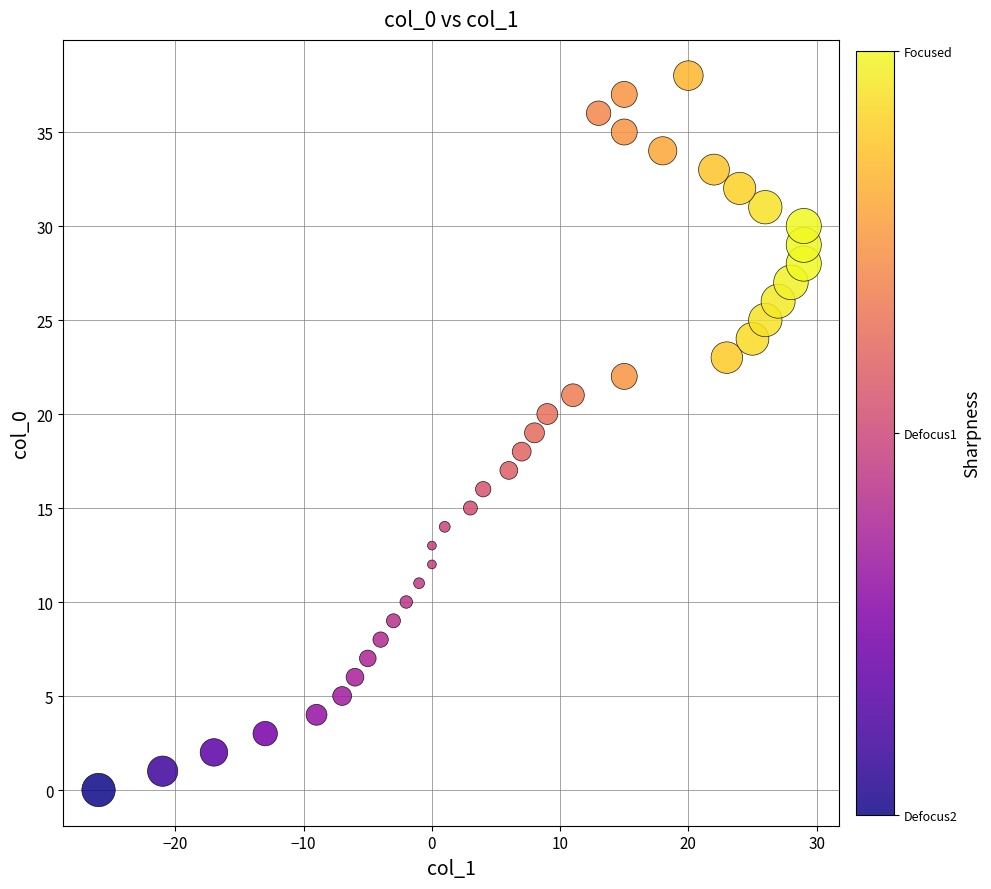

What is the range of X values (max minus min)?

55